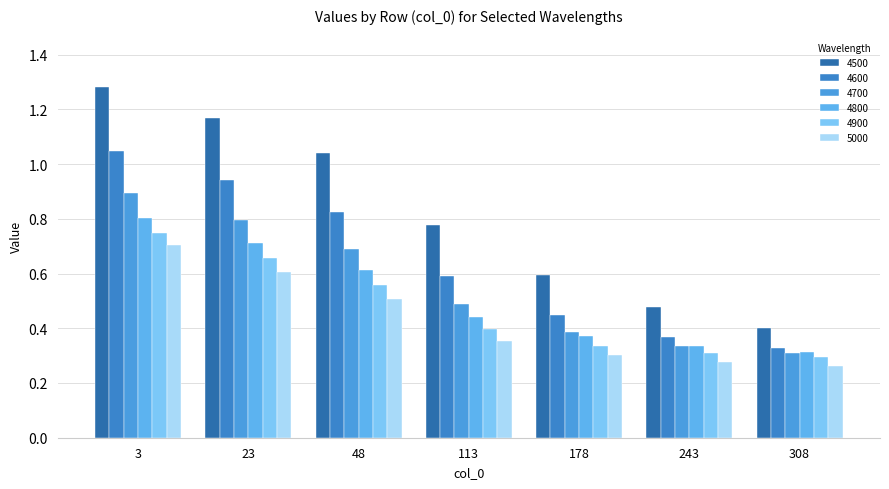

What is the difference between the maximum and minimum values in the 4700 series?

0.6